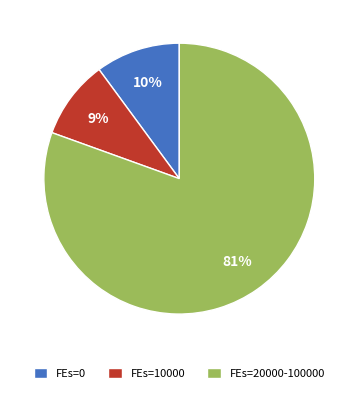

To the nearest percent, what is the average slice percentage?

33%